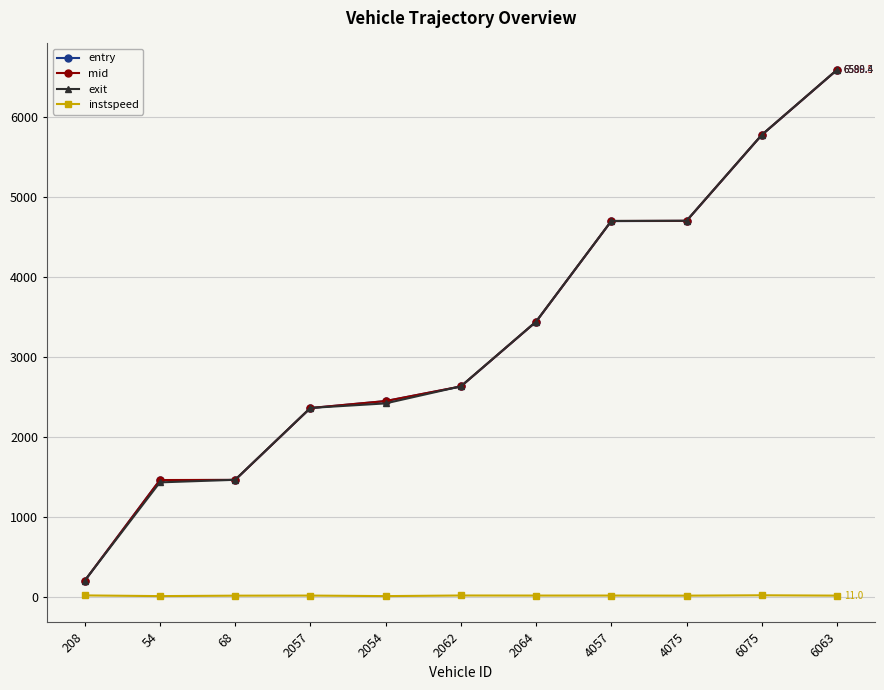

Which category has the highest value in the entry series?

6063